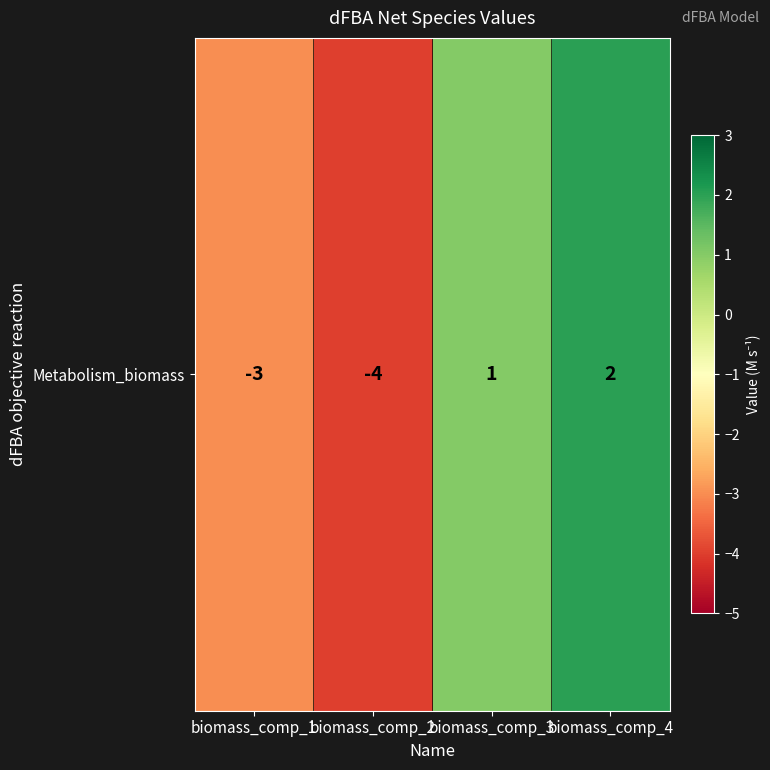

What is the approximate value at biomass_comp_1?

-3